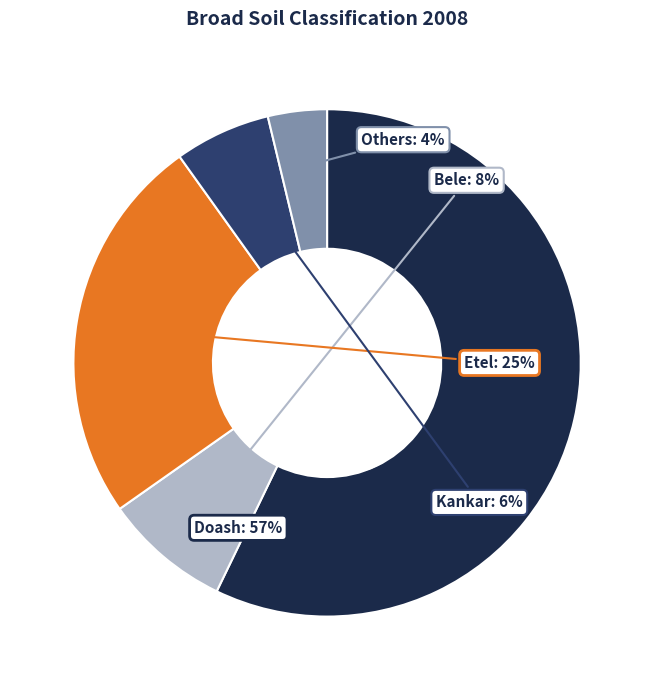

To the nearest percent, what is the combined percentage of Kankar and Others?

10%